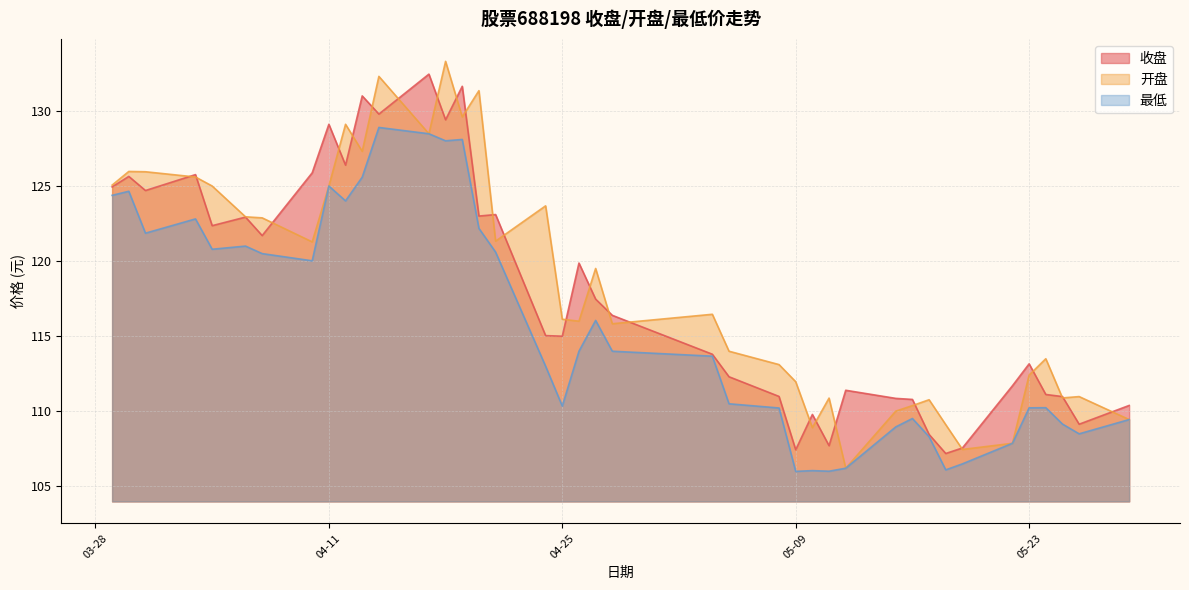

True or false: 最低 has a value of 148.8 at 2023-05-24.

False